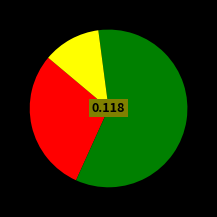

Does any single category account for the majority?

Yes